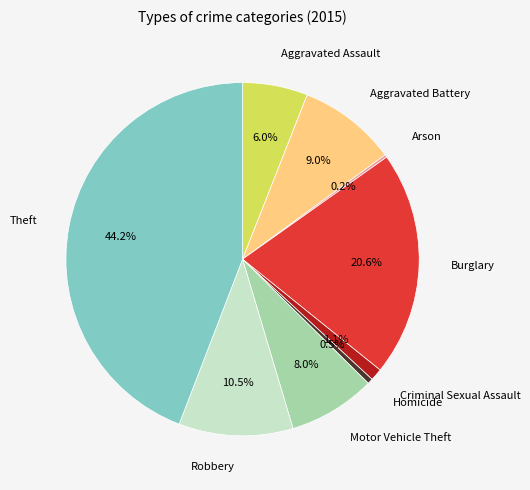

Does Burglary account for over 50% of the chart?

No